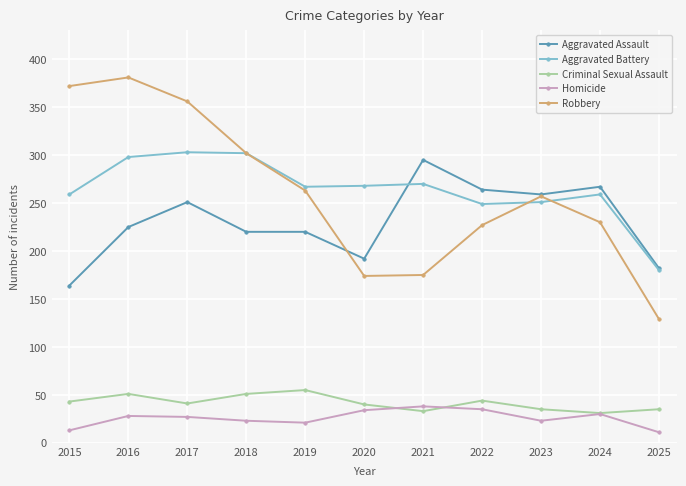

In Aggravated Battery, how many points are lower than both neighbors (excluding endpoints)?

2